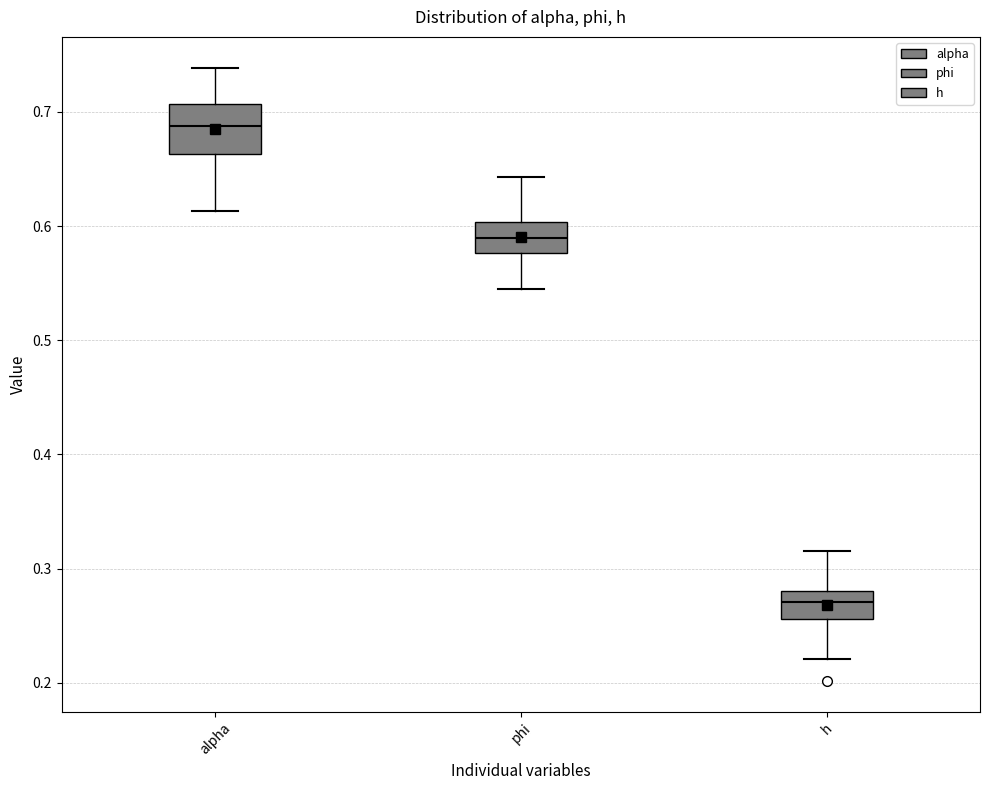

Which box has the lowest median line?

h